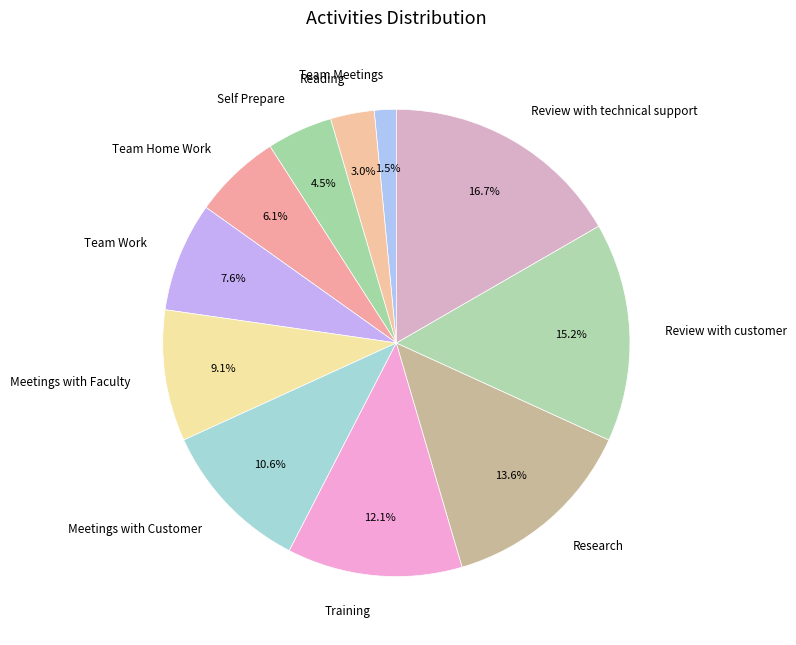

Do Team Work and Self Prepare together represent more than half of the pie?

No